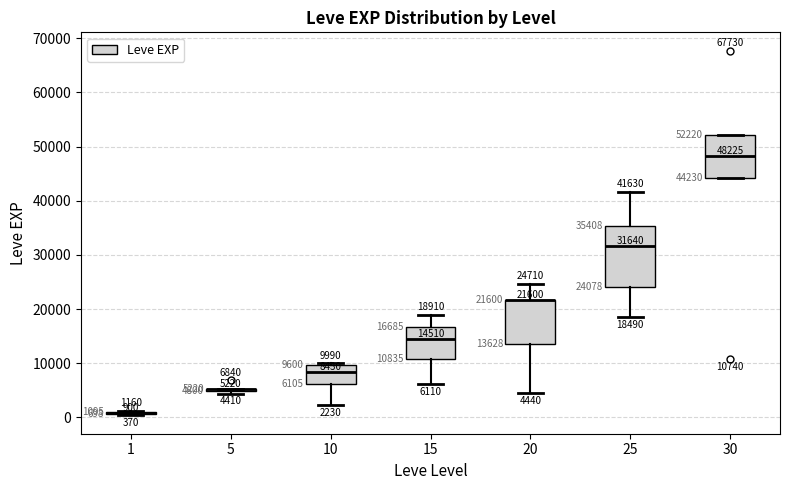

Comparing the boxes themselves (not the whiskers), which one is the tallest?

25